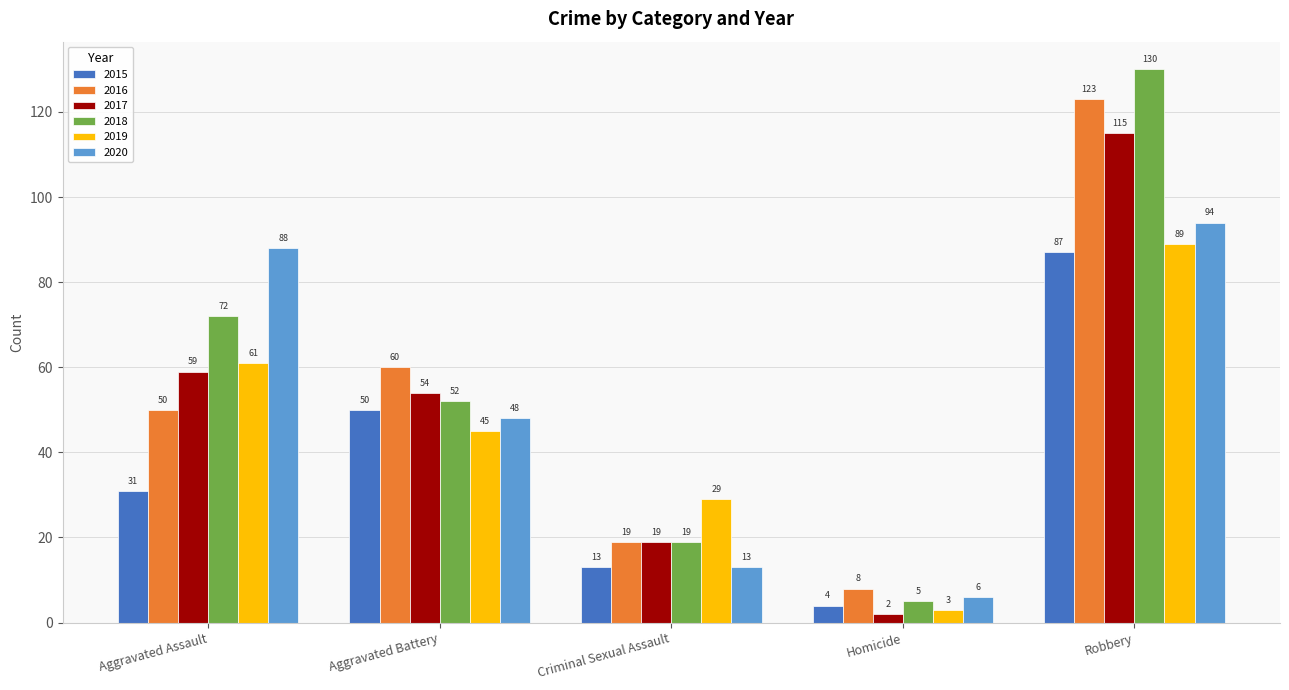

What is the label of the 4th bar from the left?

Homicide